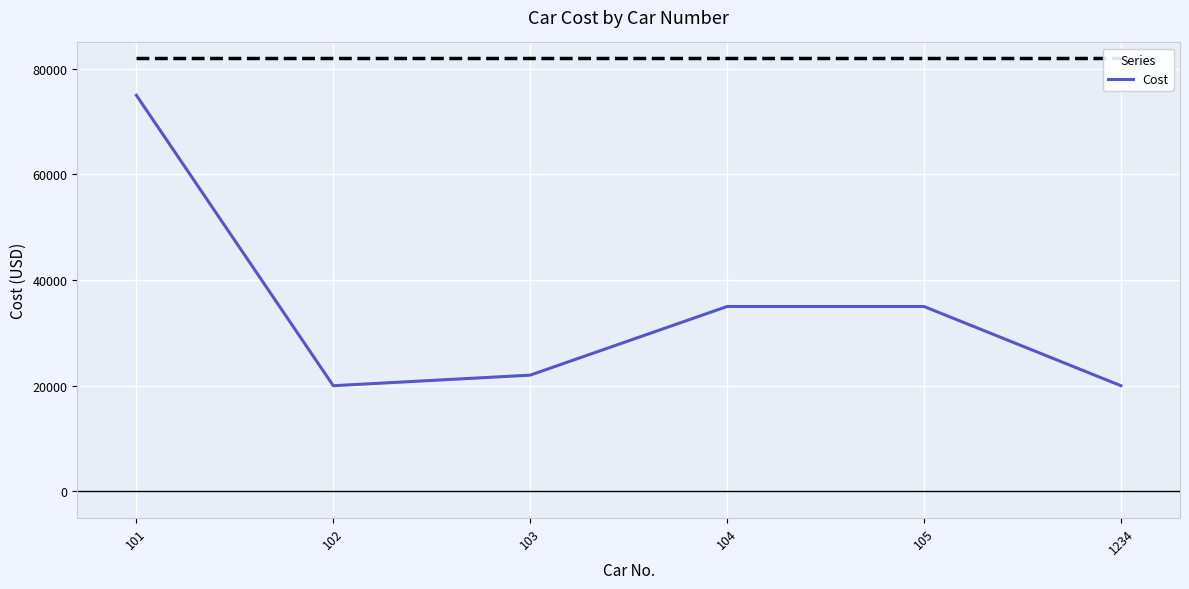

How many distinct data groups are displayed?

1